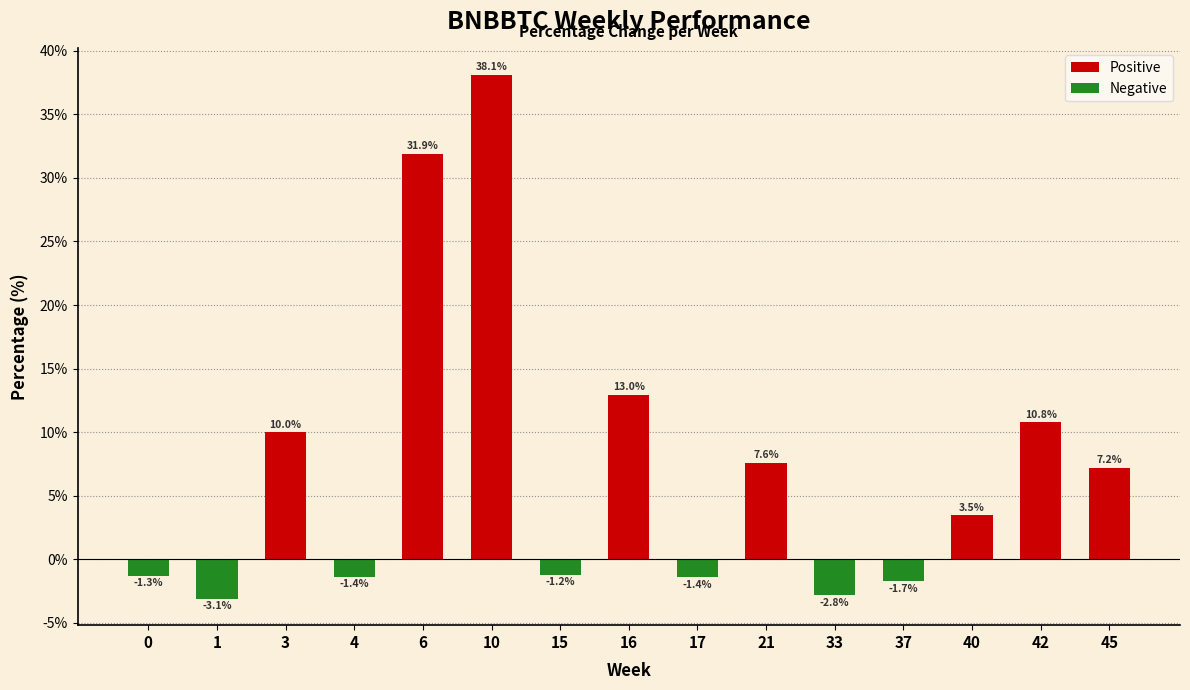

Rank the categories by Positive value from highest to lowest.

10, 6, 16, 42, 3, 21, 45, 40